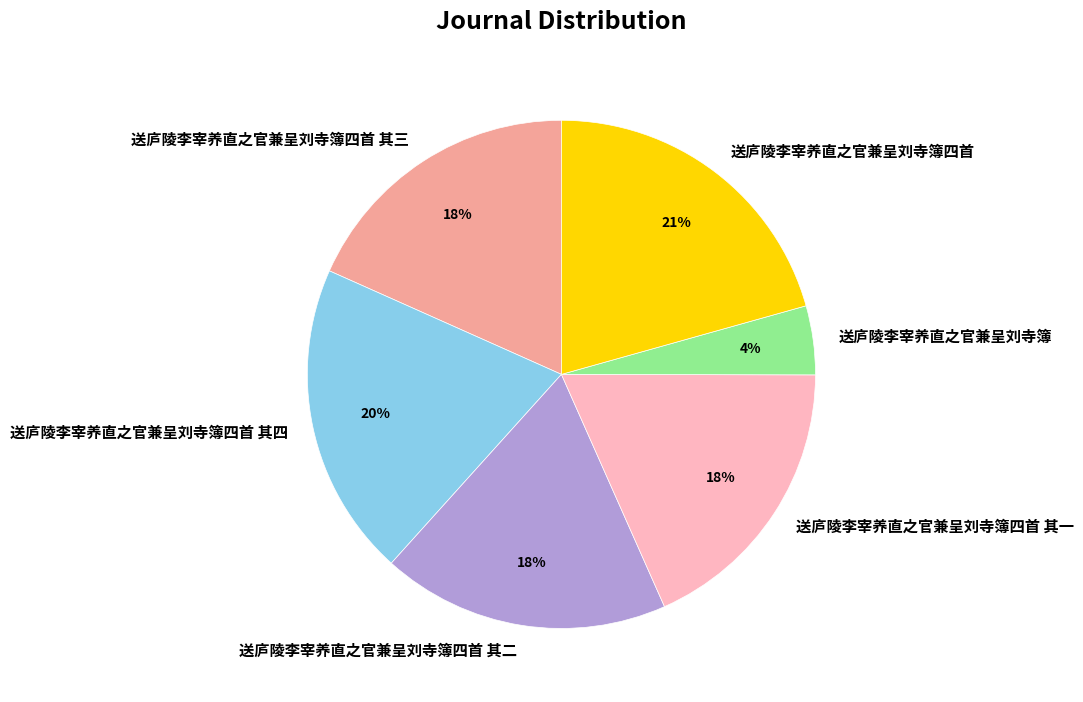

Which has a higher value, 送庐陵李宰养直之官兼呈刘寺簿四首 其四 or 送庐陵李宰养直之官兼呈刘寺簿?

送庐陵李宰养直之官兼呈刘寺簿四首 其四